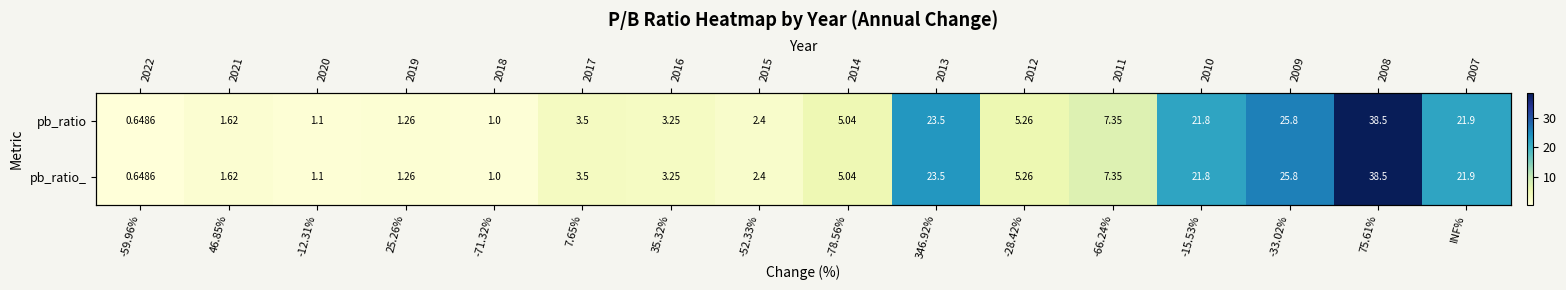

At which category is the sum across all series the highest?

75.61%